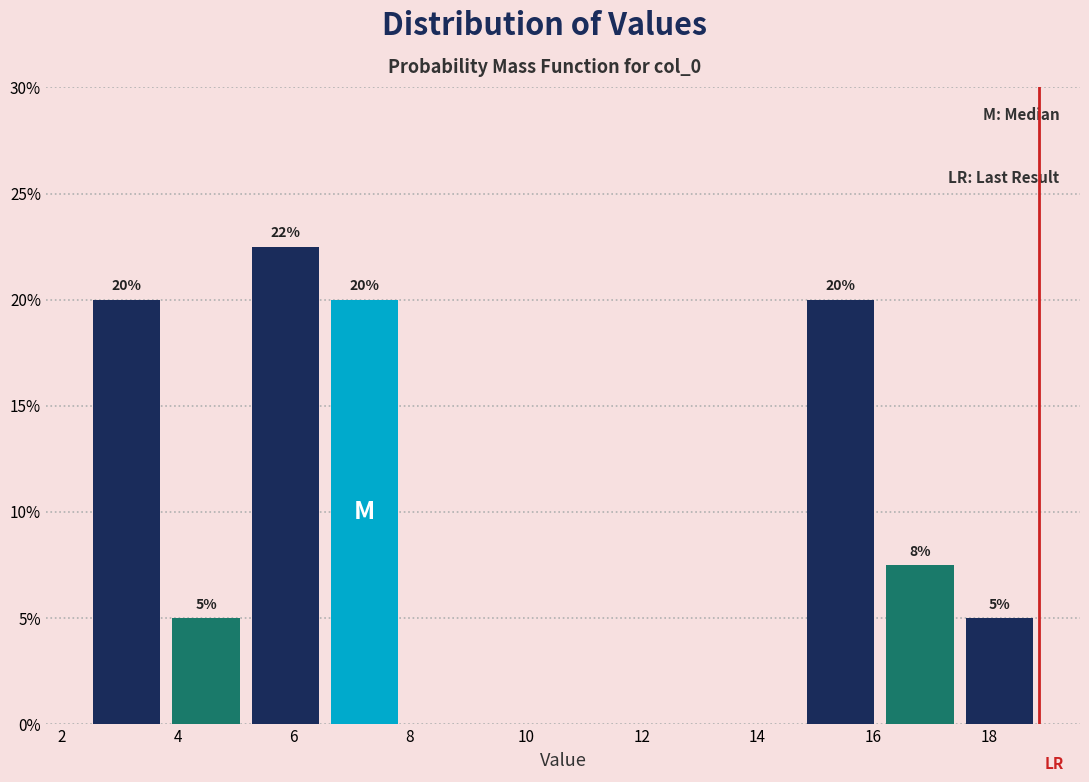

Over which range of the x-axis is the bar tallest?

5.2 to 6.6